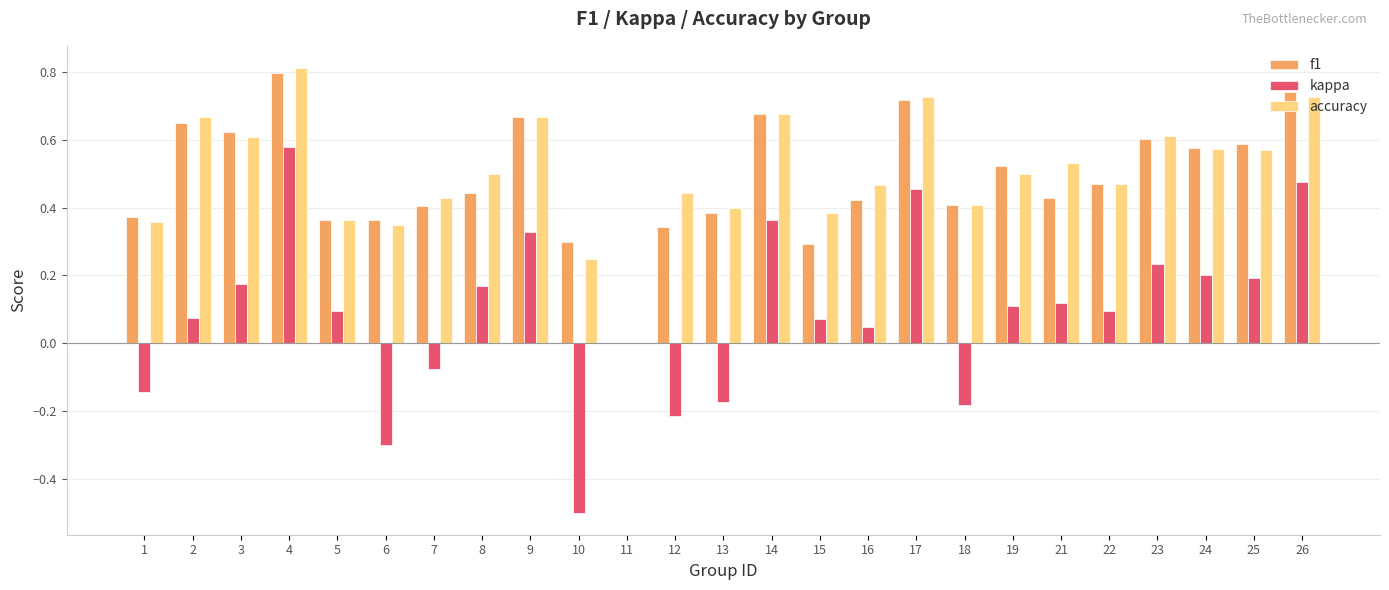

At which label does kappa first exceed 0?

2